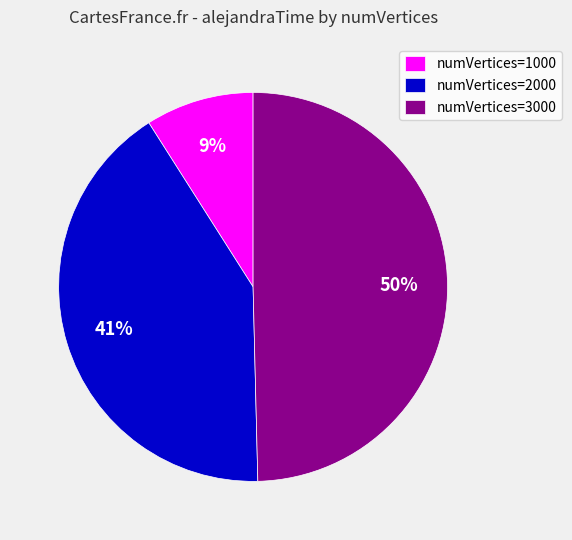

Approximately how many times larger is the value at numVertices=2000 compared to numVertices=3000?

0.8